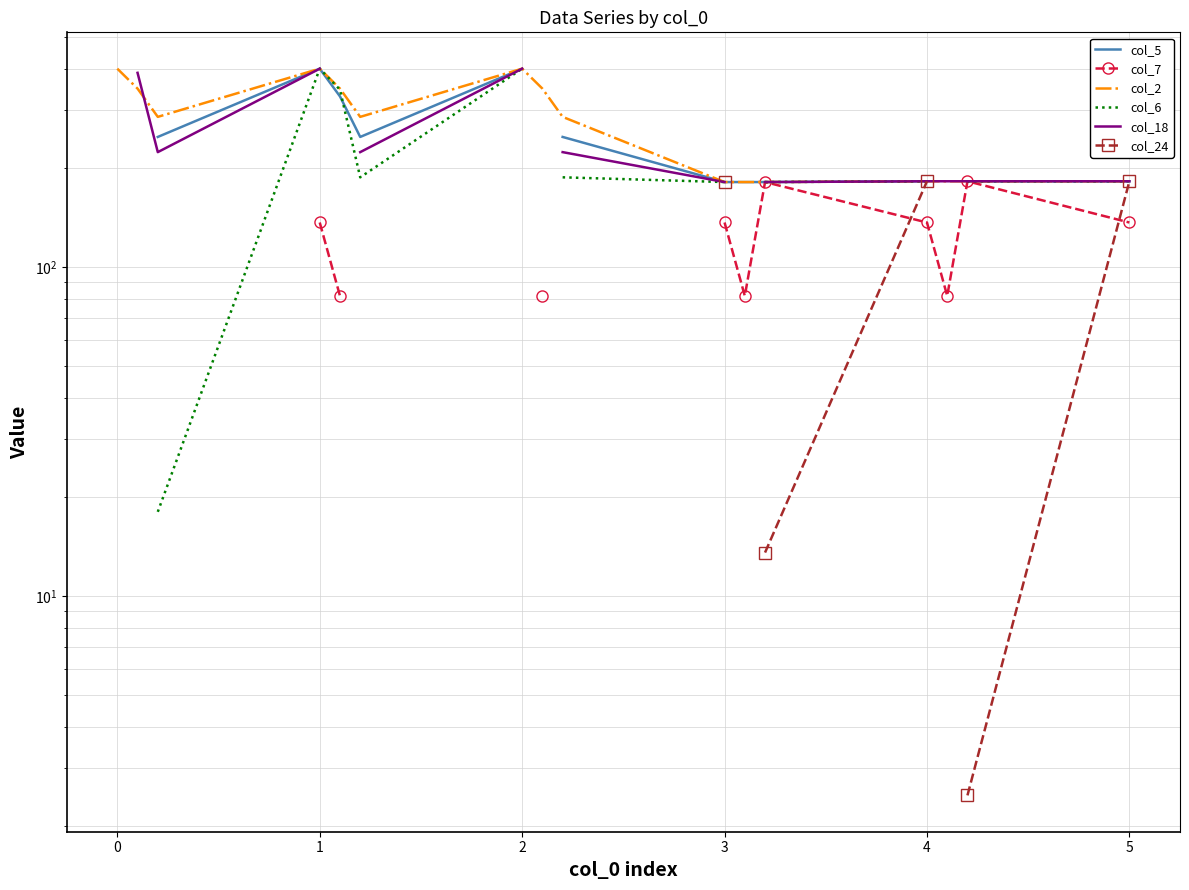

In col_5, how many points are lower than both neighbors (excluding endpoints)?

1